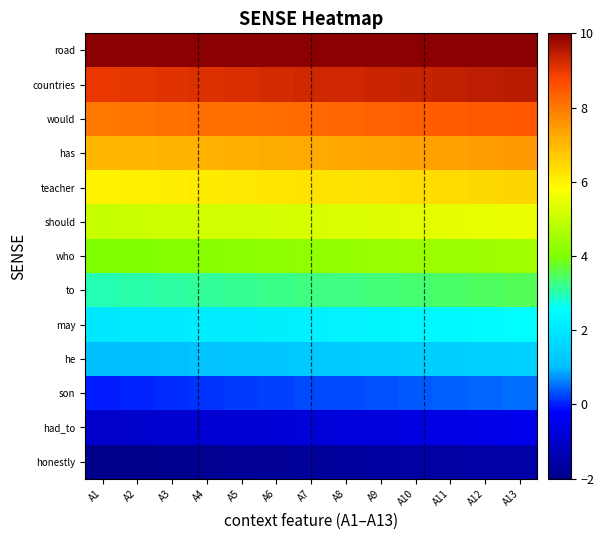

At which category does the chart reach its minimum across all series?

A1